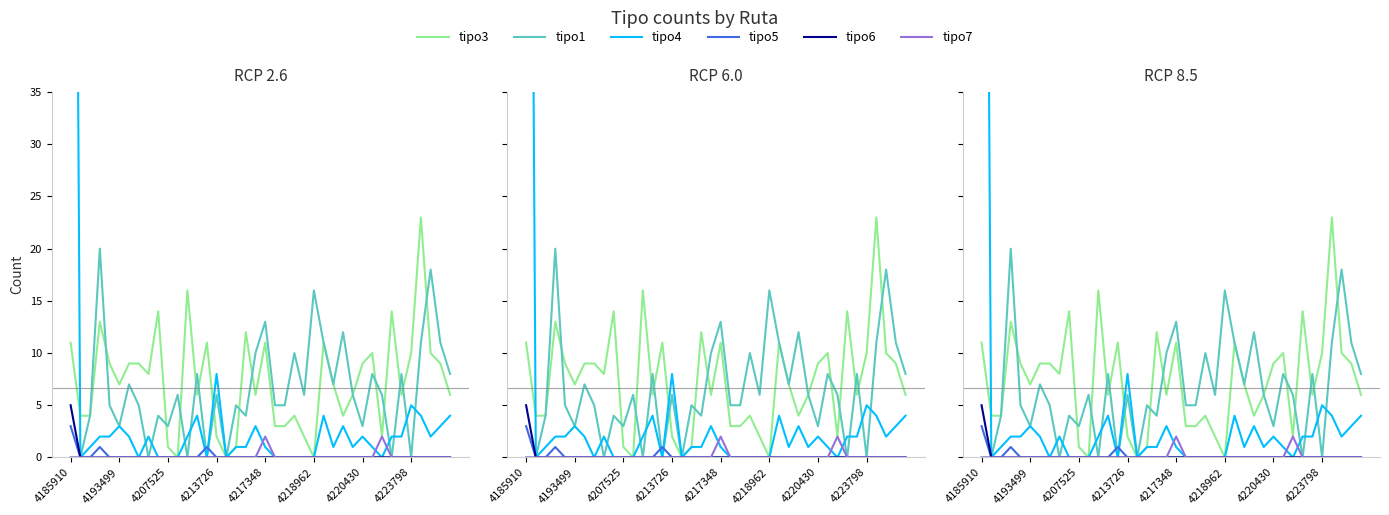

Between 14 and 39, which series saw the biggest shift?

tipo1